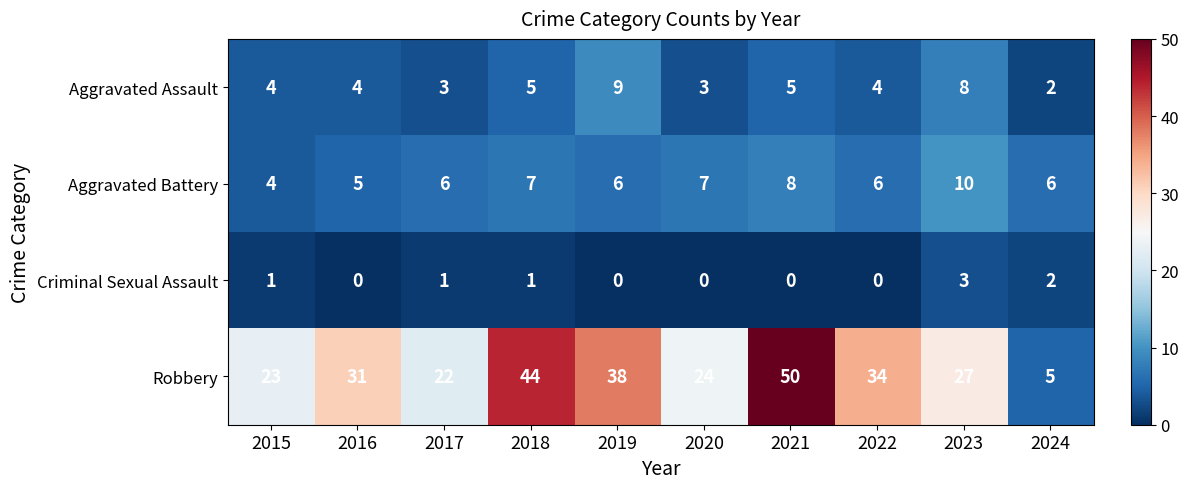

How many series are shown in this chart?

4